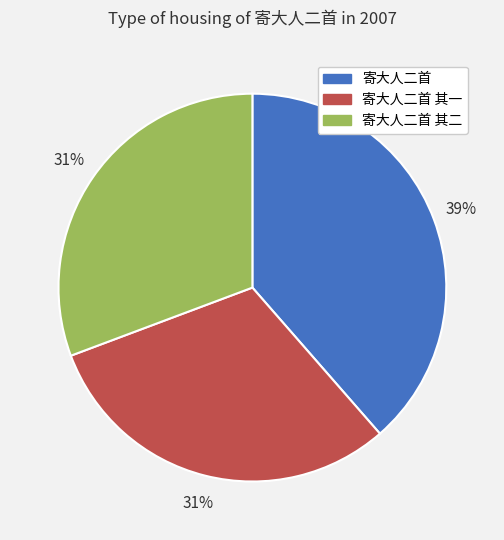

Does any single category account for the majority?

No